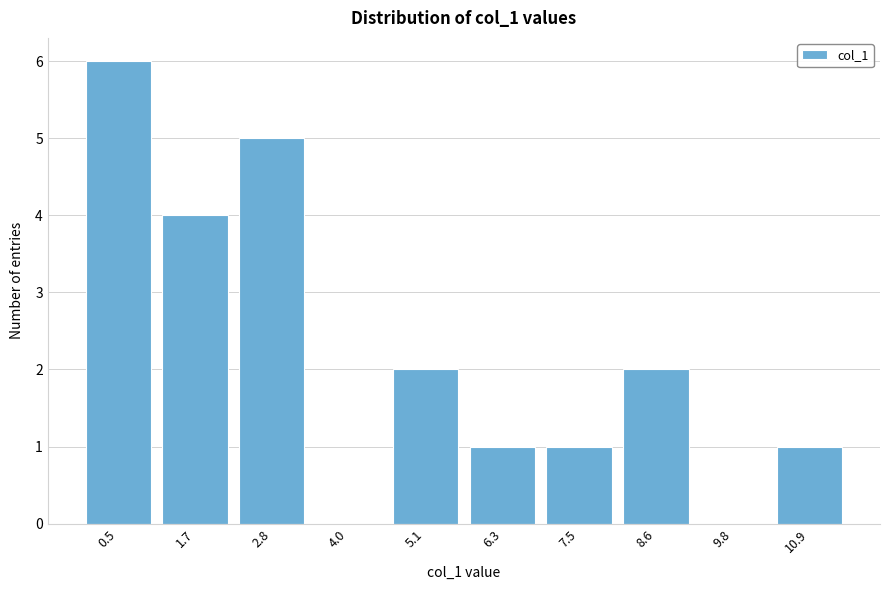

Reading left to right, extract all data points from this chart.

0.5=6	1.7=4	2.8=5	4.0=0	5.1=2	6.3=1	7.5=1	8.6=2	9.8=0	10.9=1